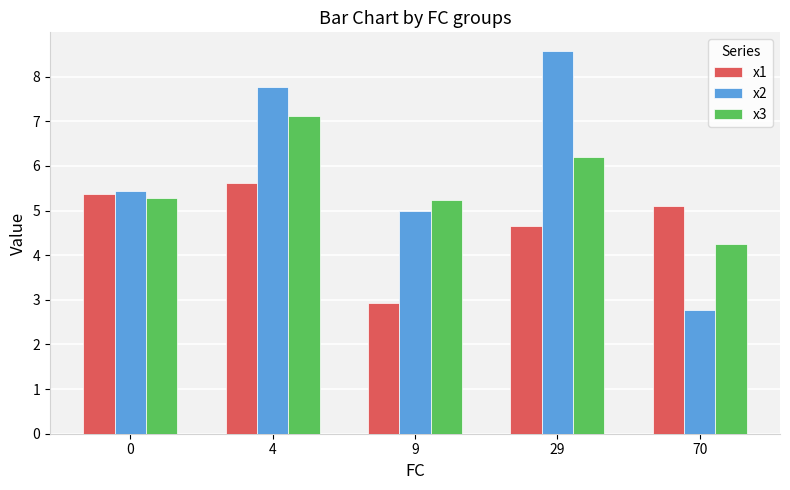

Reading left to right, what are all the values shown in this chart?

x1: 0=5.4	4=5.6	9=2.9	29=4.7	70=5.1
x2: 0=5.4	4=7.8	9=5.0	29=8.6	70=2.8
x3: 0=5.3	4=7.1	9=5.2	29=6.2	70=4.3